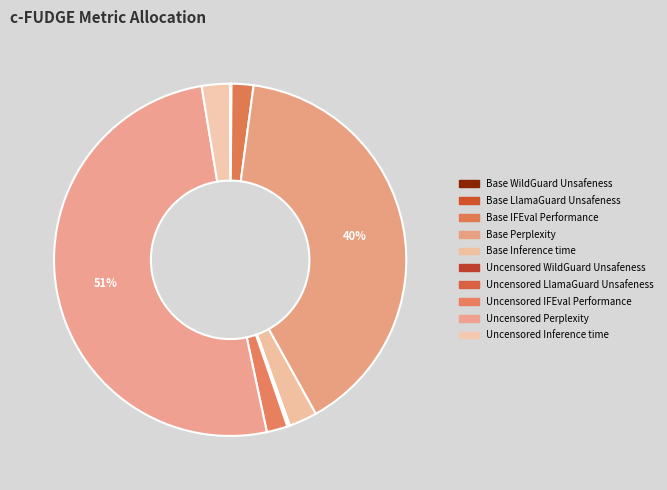

Rank the categories by value from lowest to highest.

Base LlamaGuard Unsafeness, Base WildGuard Unsafeness, Uncensored LlamaGuard Unsafeness, Uncensored WildGuard Unsafeness, Uncensored IFEval Performance, Base IFEval Performance, Base Inference time, Uncensored Inference time, Base Perplexity, Uncensored Perplexity